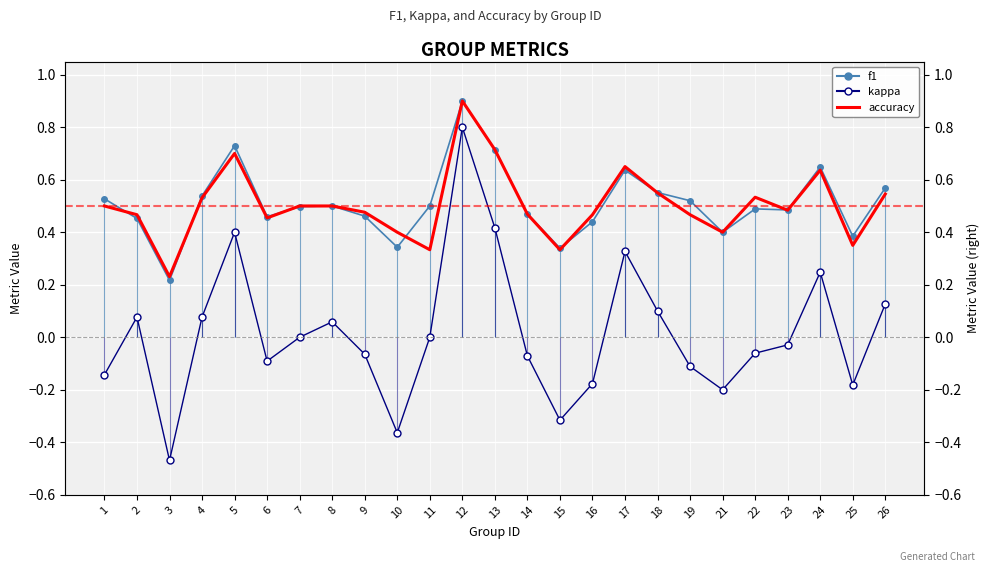

At which category does kappa reach its first local valley?

3